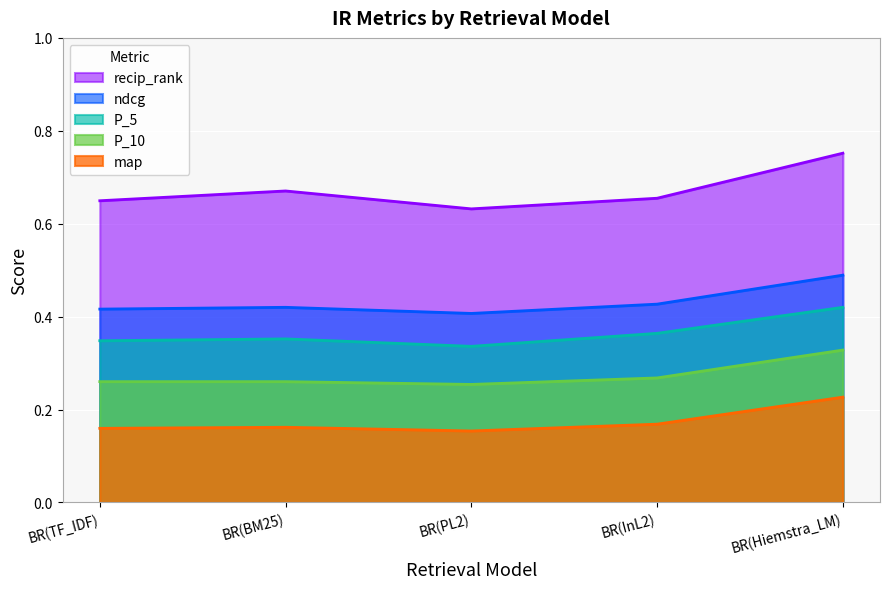

In P_5, how many points are higher than both neighbors (excluding endpoints)?

1